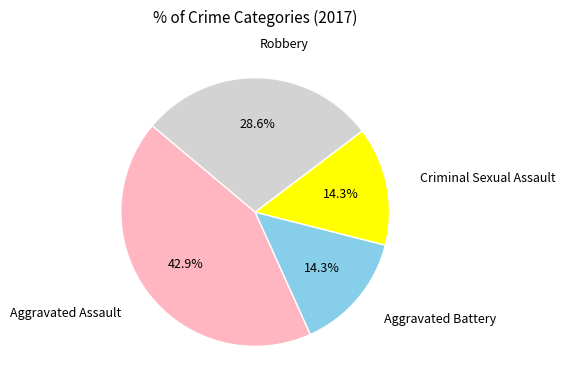

Is there a majority slice in this chart?

No